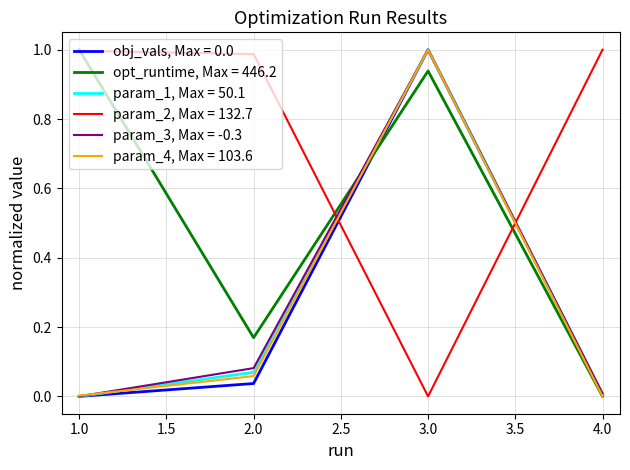

What position from the right is 2.0?

3